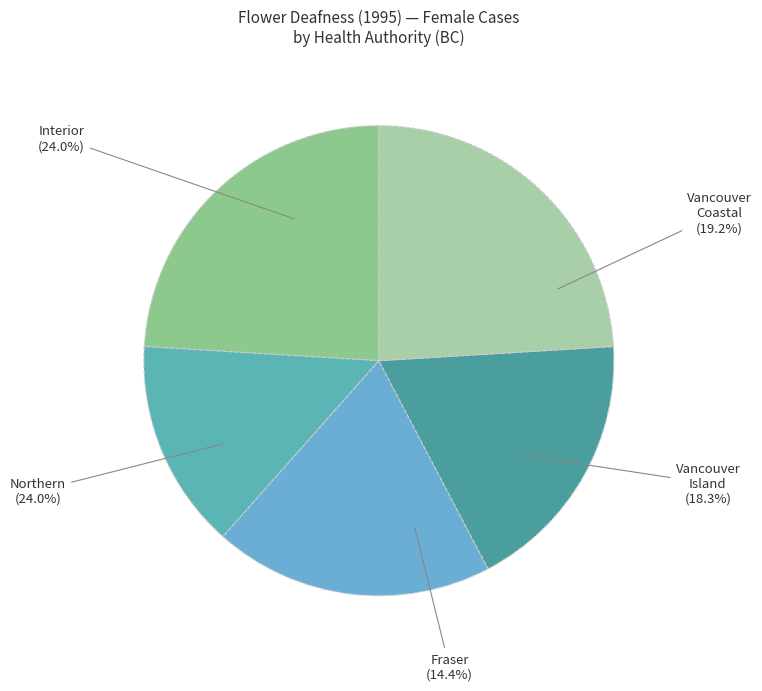

Is it true that Fraser is 1% of the pie?

False